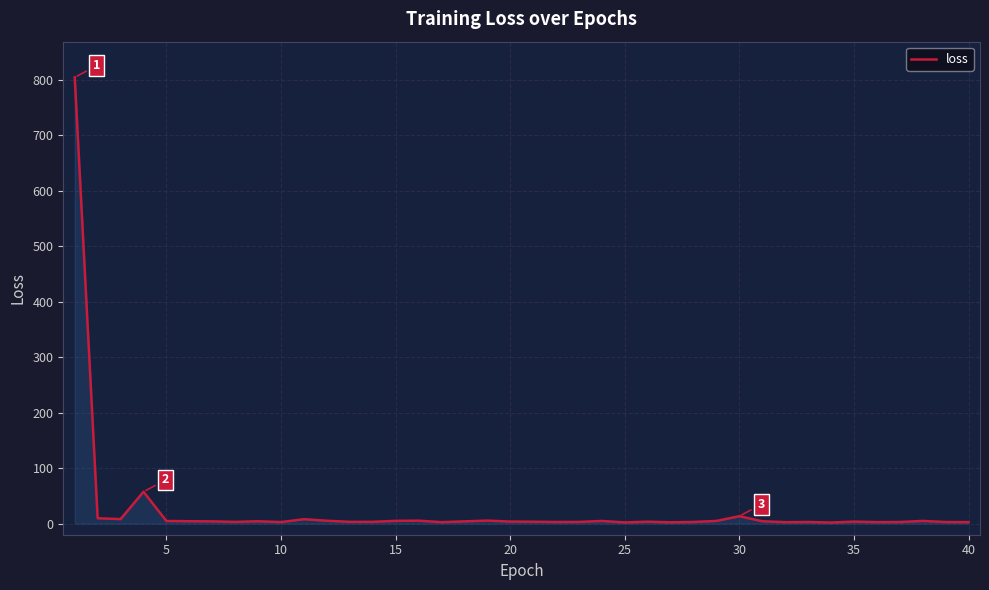

What is the difference between the maximum and minimum values?

802.0